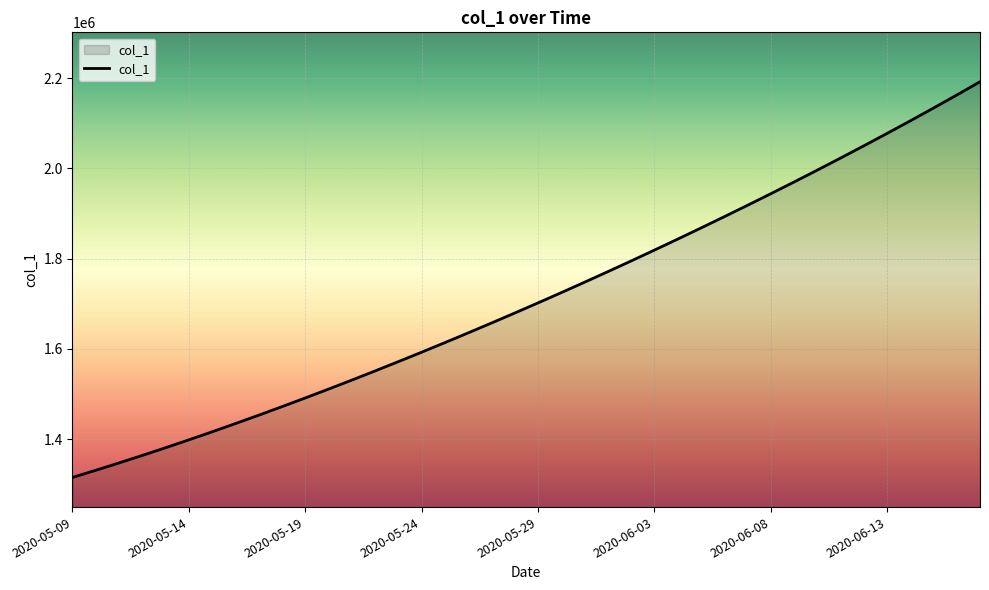

What is the greatest value displayed?

2192198.0